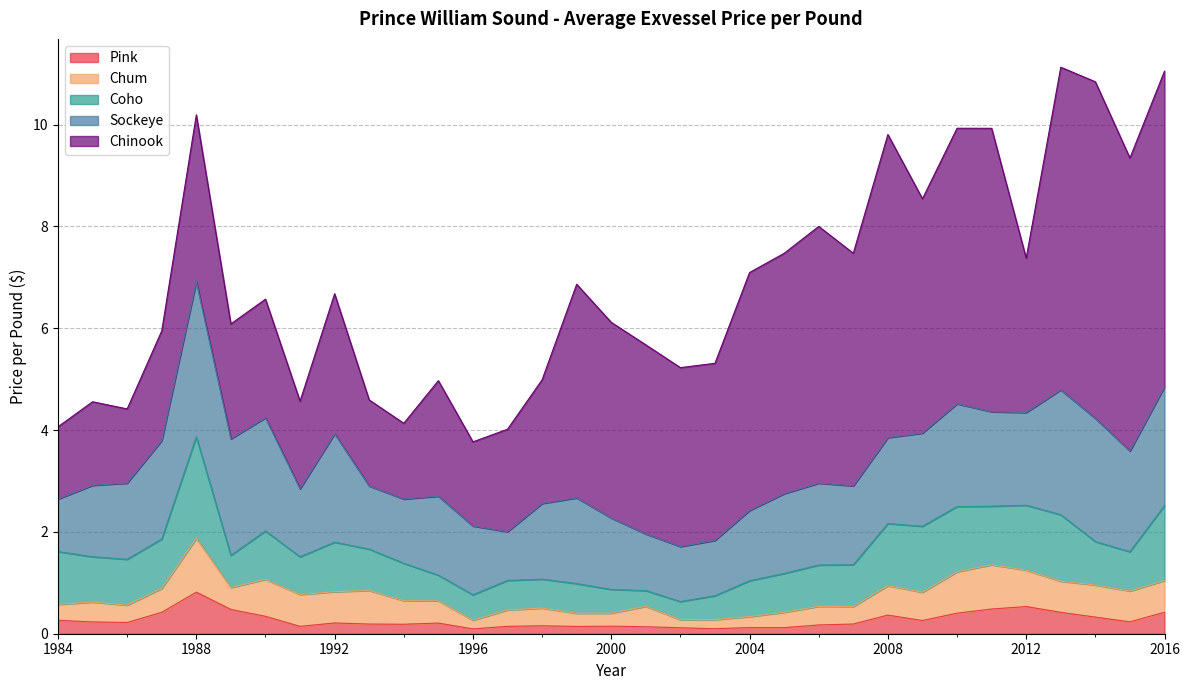

How many series are shown in this chart?

5